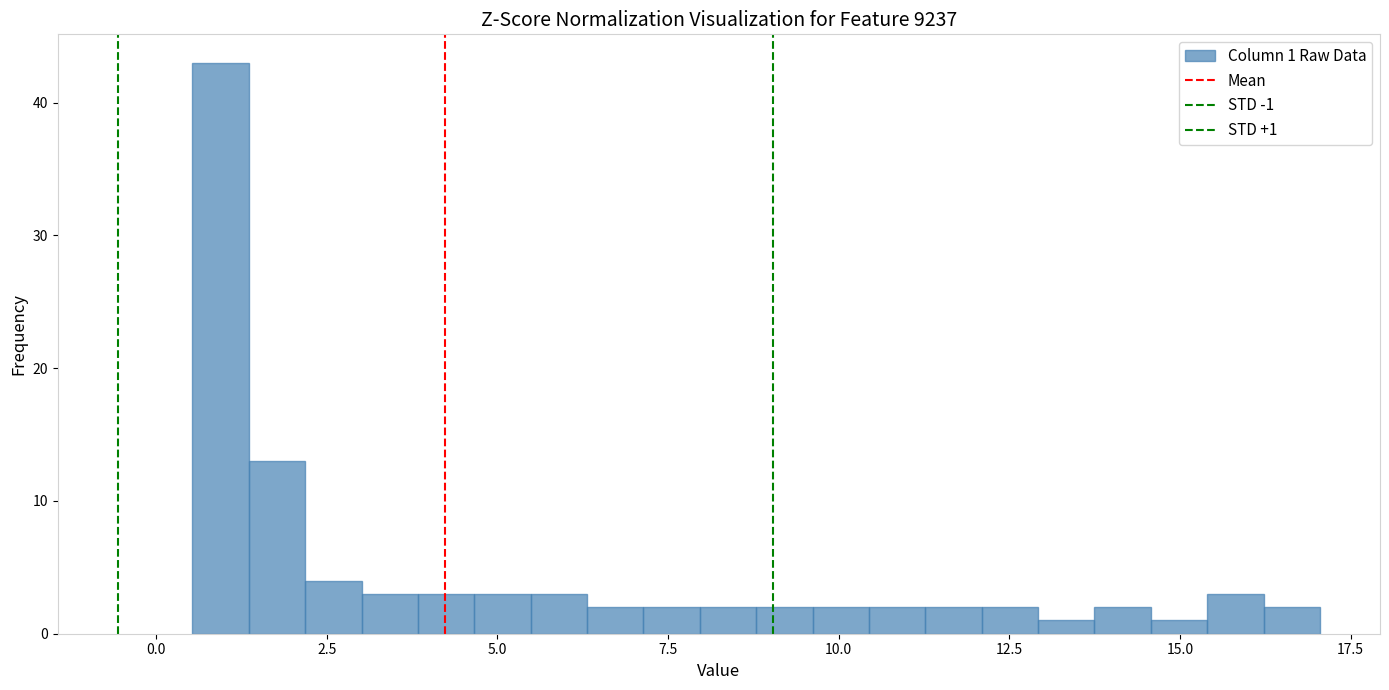

Around what value on the x-axis is the tallest bar? Give the approximate position of its centre, as read against the axis.

1.0